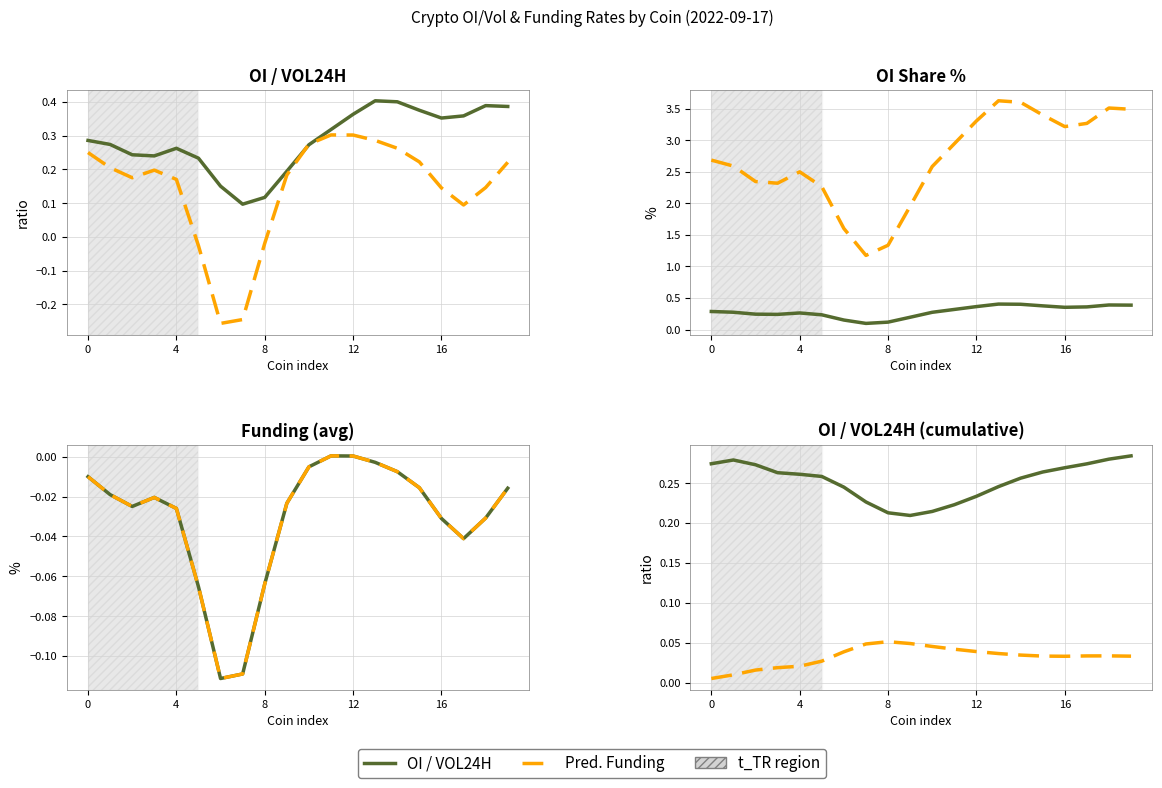

Does the chart display data point markers on the line(s)?

No